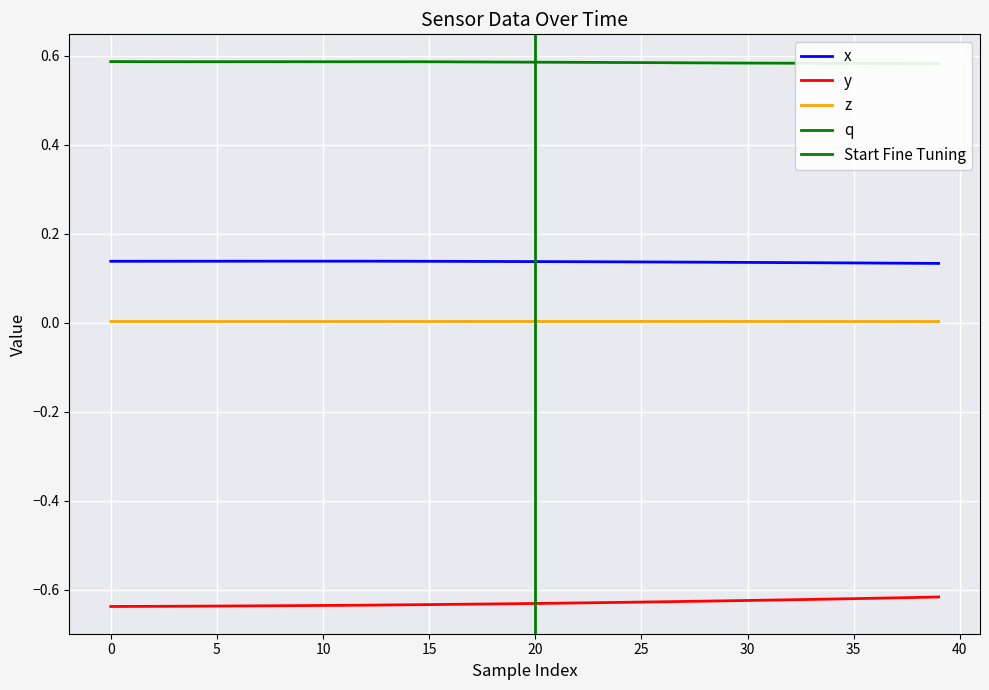

True or false: y and x intersect in this chart.

False